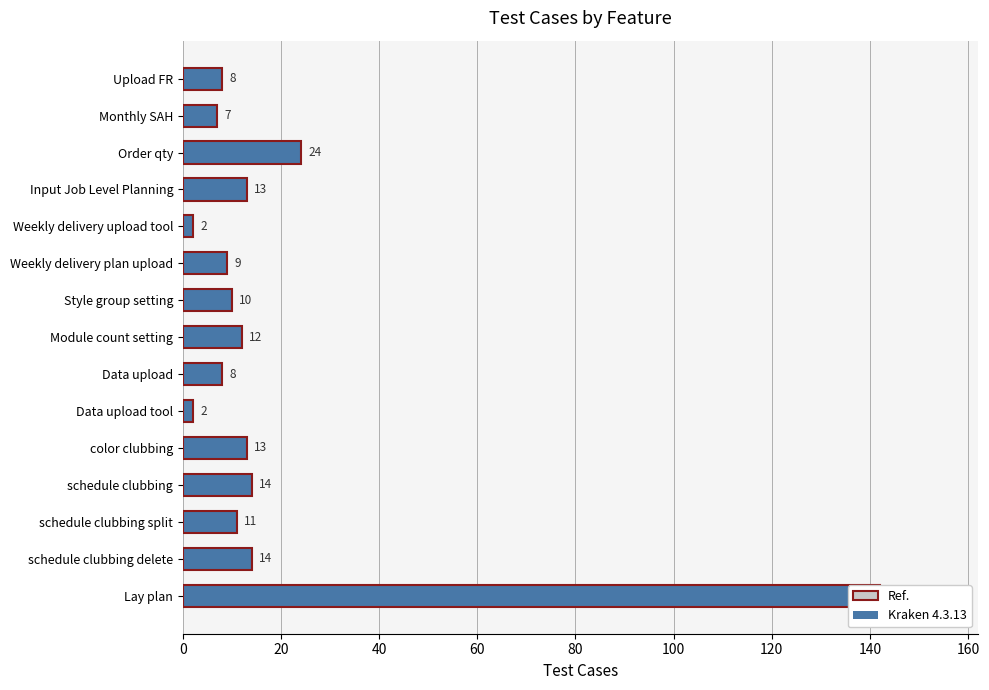

What is the difference between the second highest and minimum values?

22